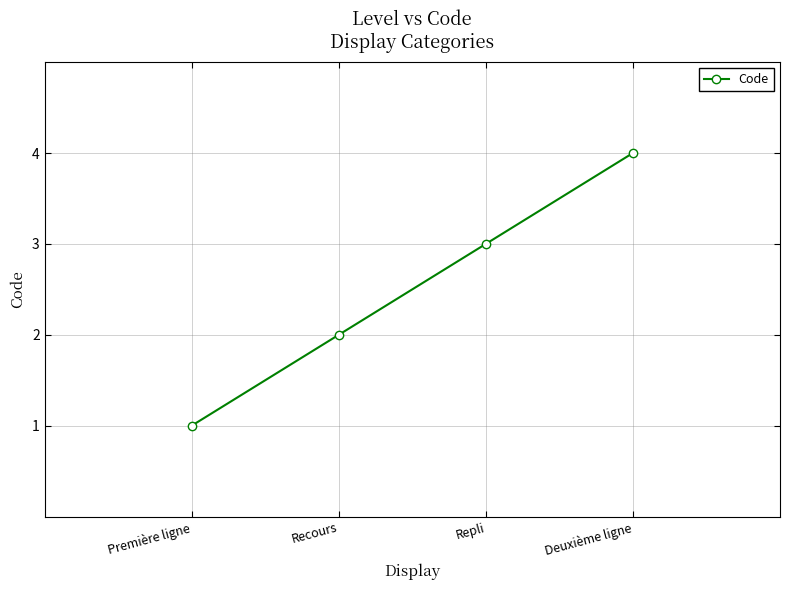

How many data points does each series have?

4